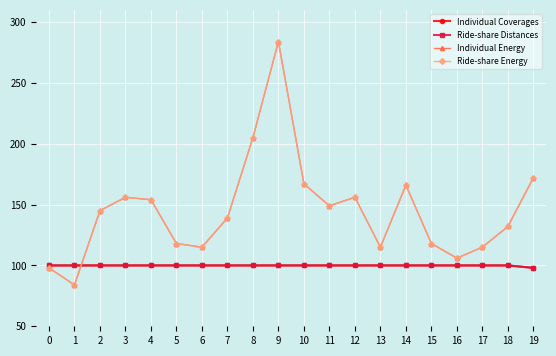

What value does the Individual Coverages series have at 9?

100